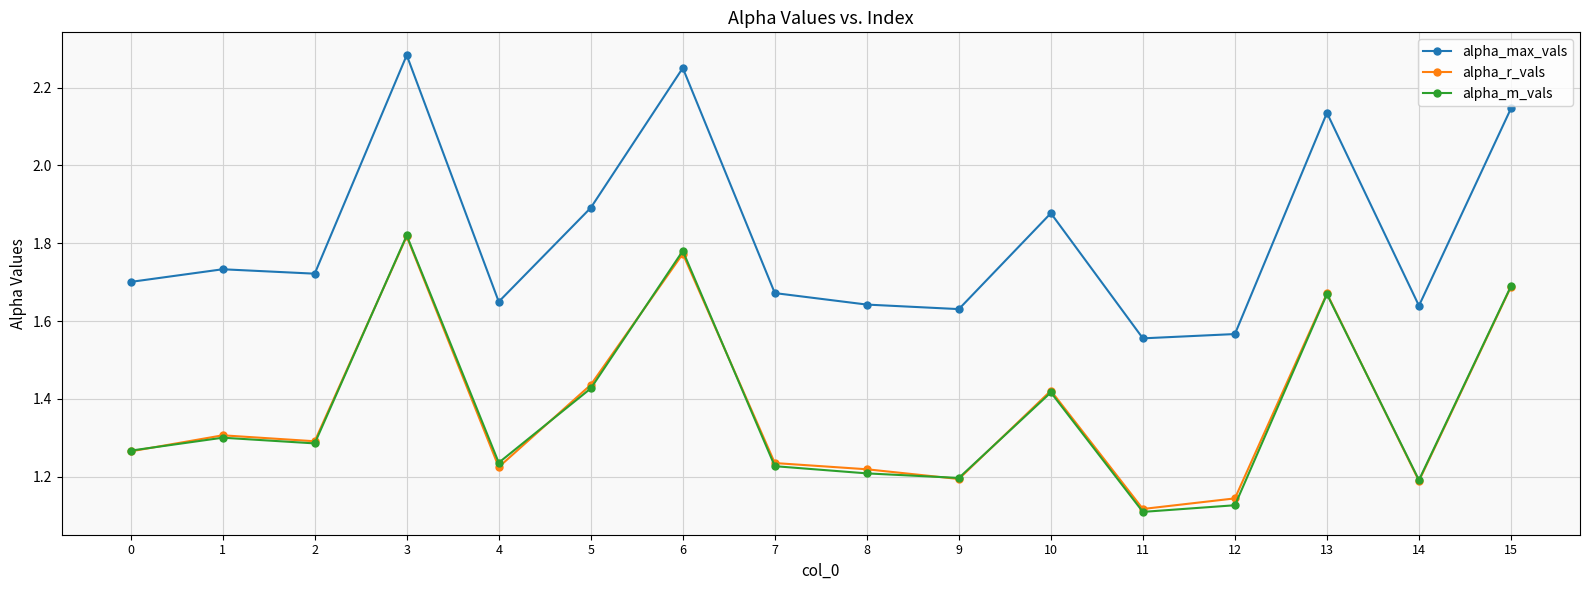

True or false: alpha_r_vals has a value of 1.7 at 13.

True